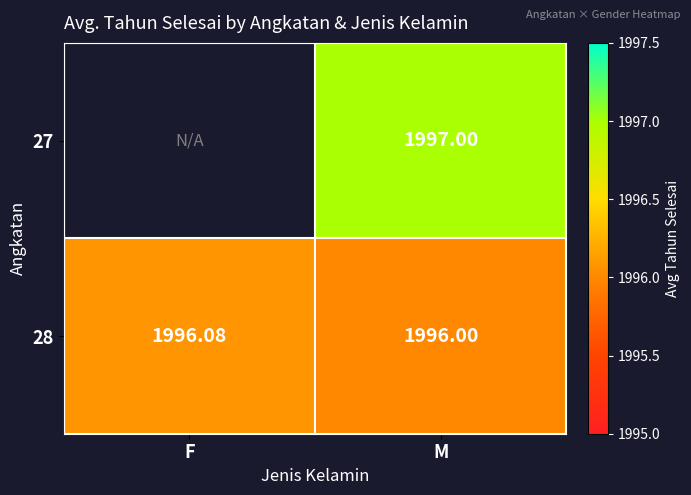

At which label is 28 closest to 1996?

M